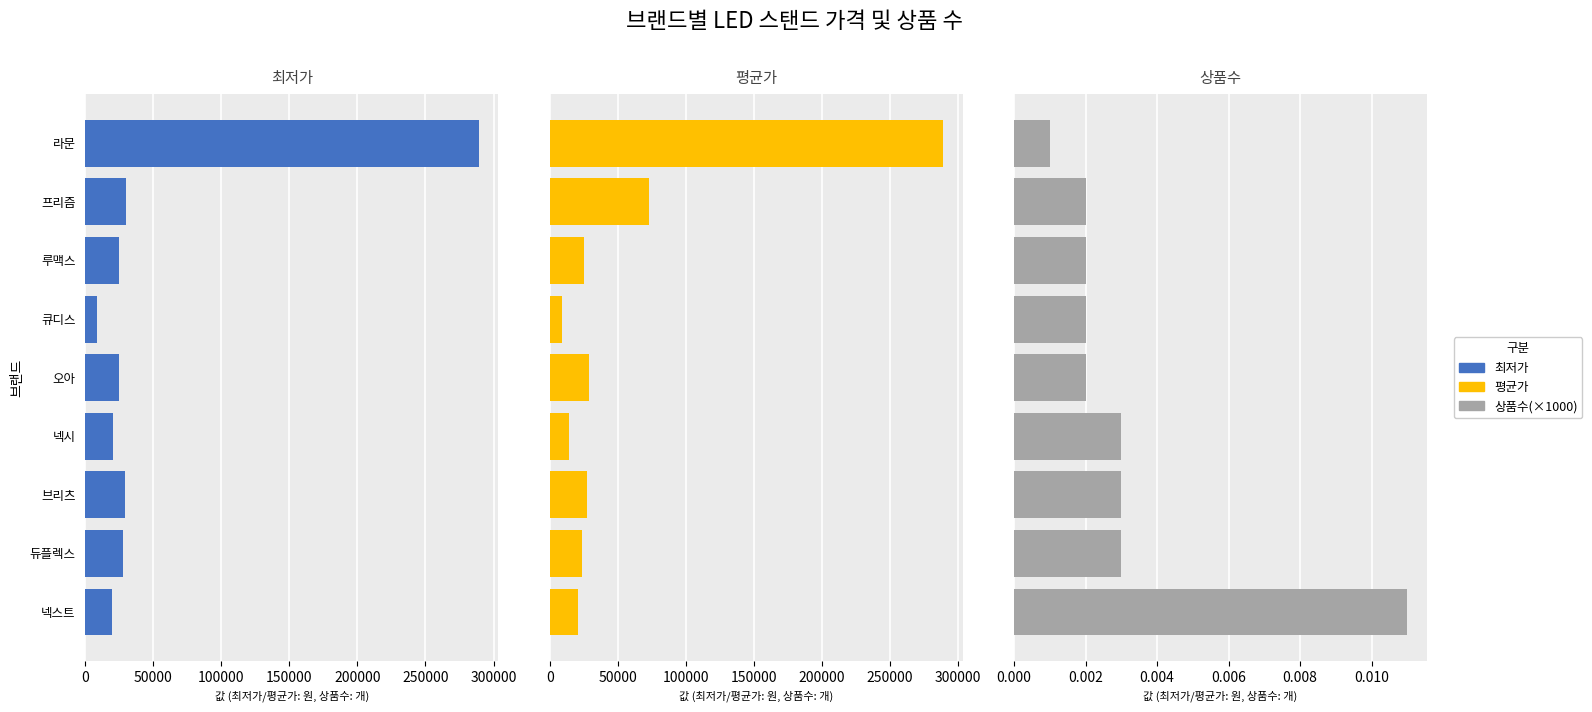

True or false: 상품수 has a value of 0.0 at 넥스트.

False